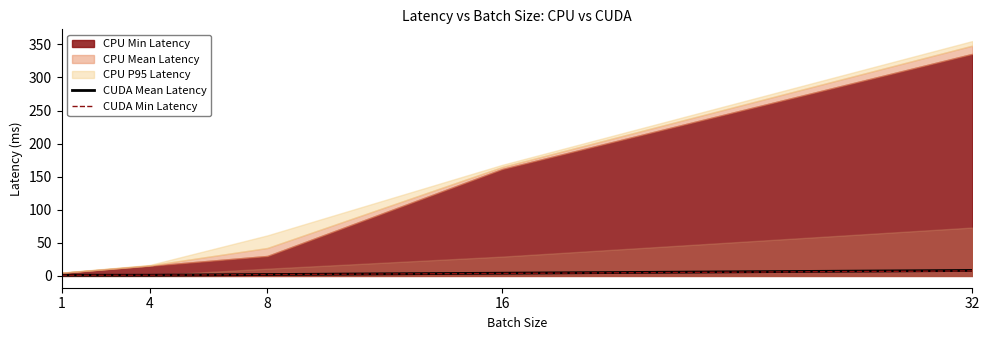

True or false: CUDA Min Latency and CUDA Mean Latency intersect in this chart.

False